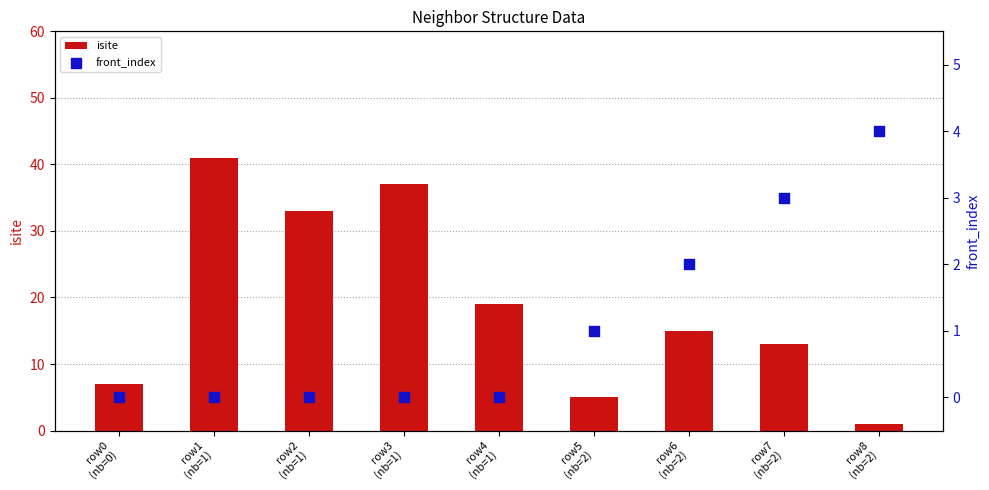

Which series contains the lowest Y value?

front_index